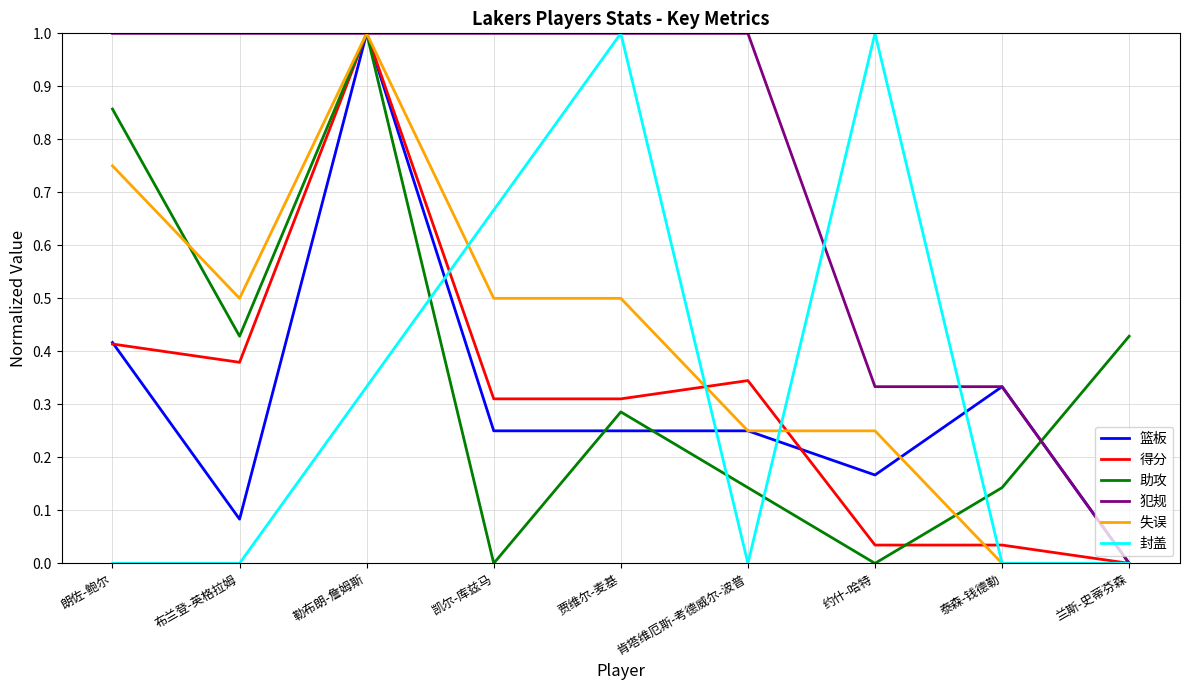

Which series changed the most between 朗佐-鲍尔 and 约什-哈特?

封盖